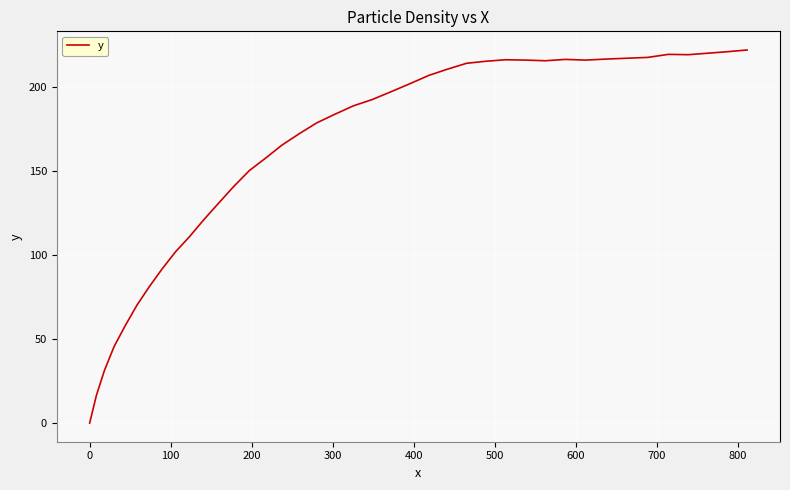

What is the maximum value shown in the chart?

221.7